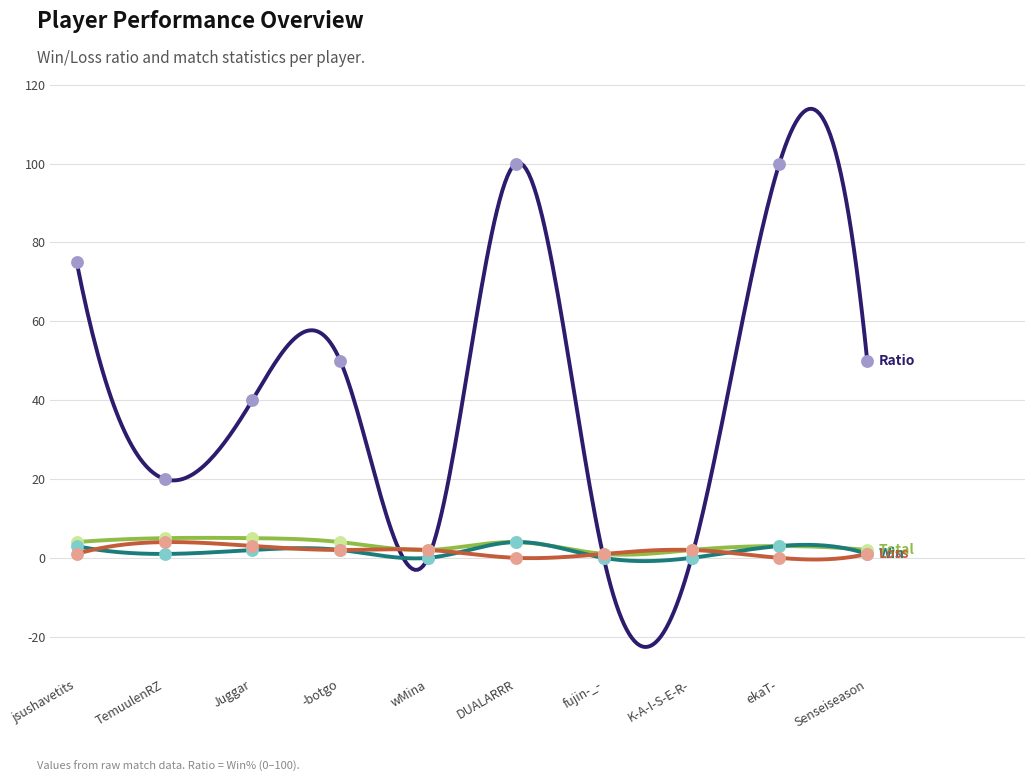

What are all the series names shown in the legend?

Ratio, Total, Win, Loss